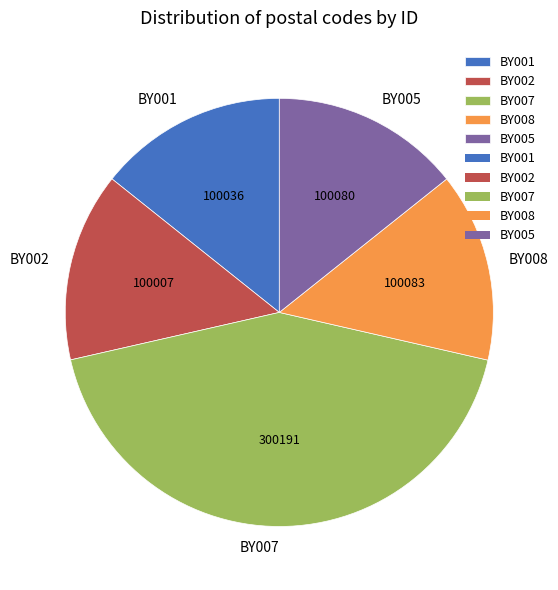

Which has a higher value, BY007 or BY001?

BY007